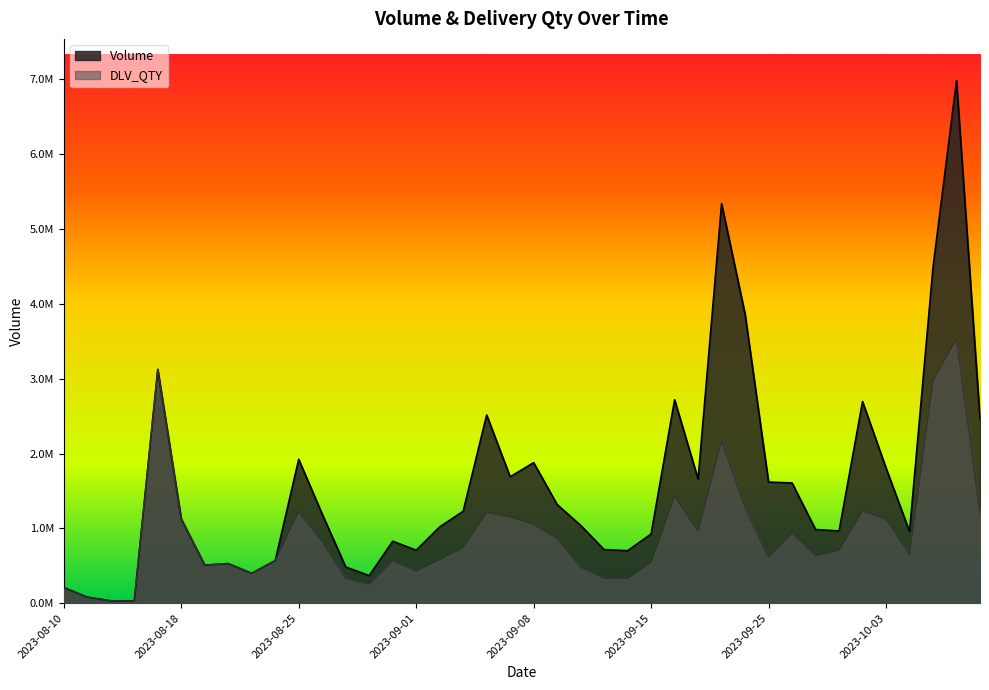

True or false: Volume and DLV_QTY cross at least once.

False